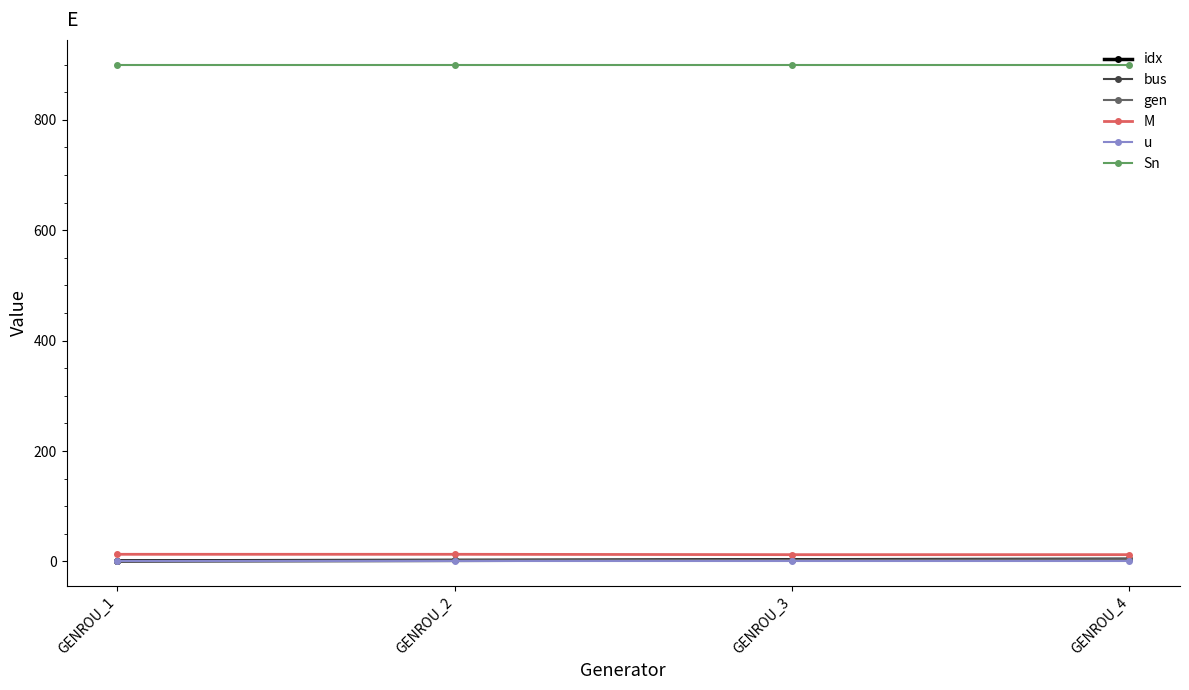

Count the M values in the range 12 to 13.

4